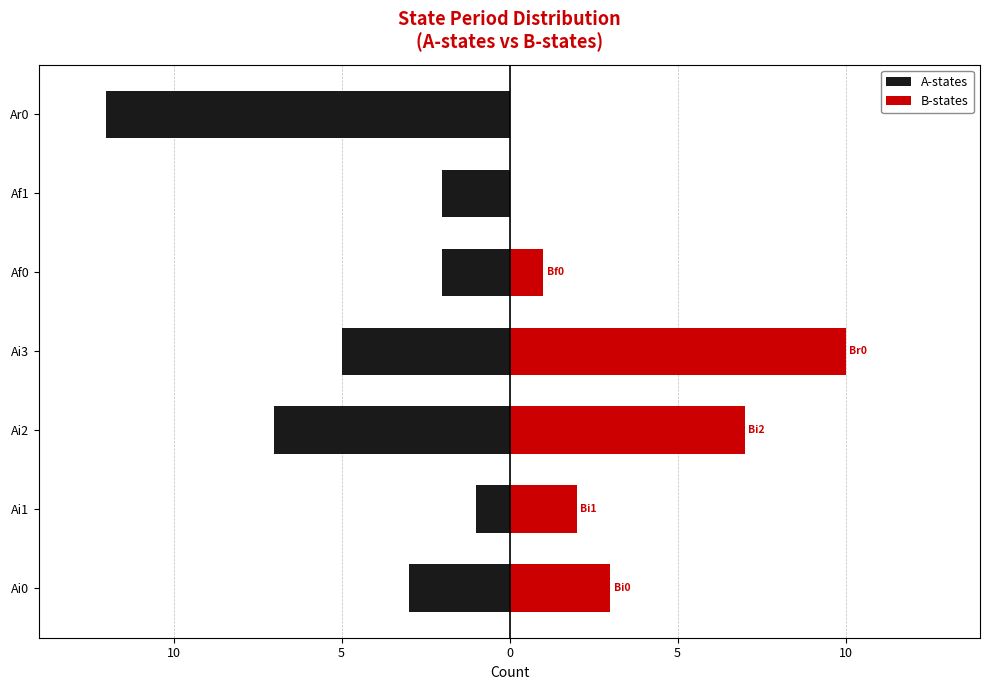

What is the average value?

5